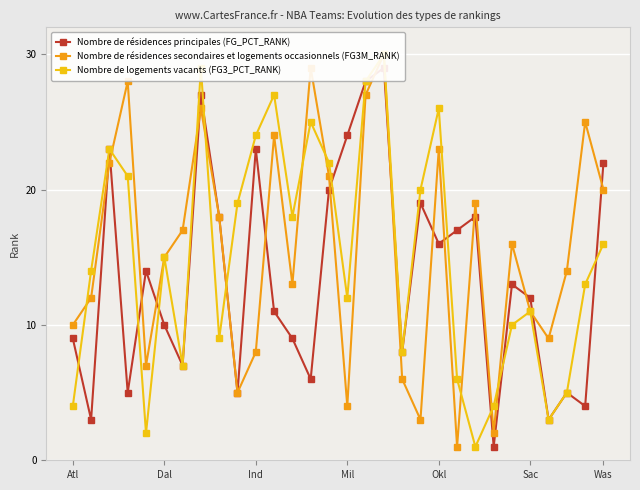

How many intersections are there between Nombre de logements vacants (FG3_PCT_RANK) and Nombre de résidences secondaires et logements occasionnels (FG3M_RANK)?

10